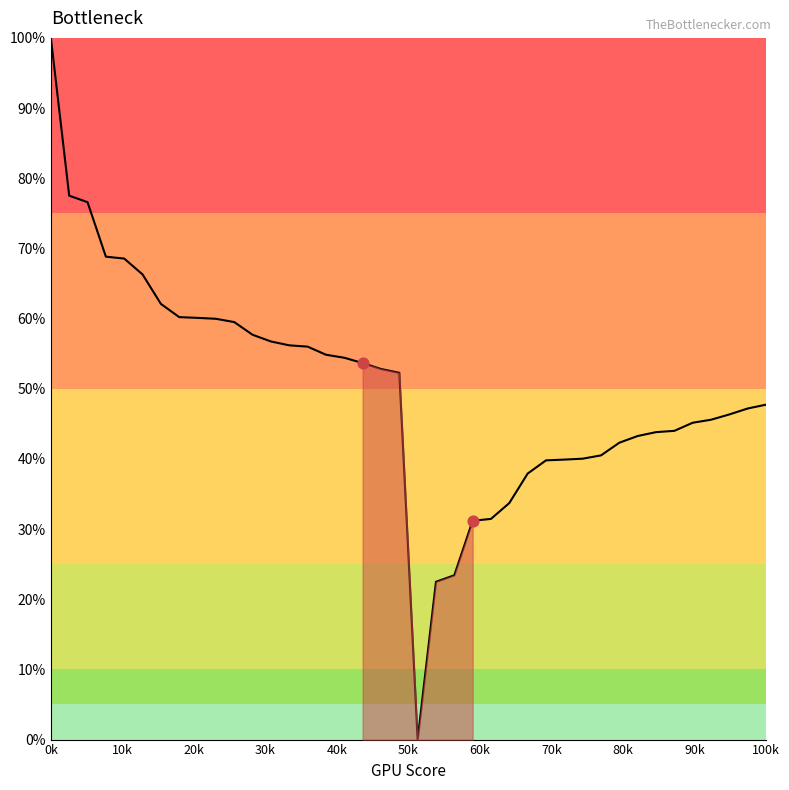

What is the difference between the maximum and minimum values?

100.0